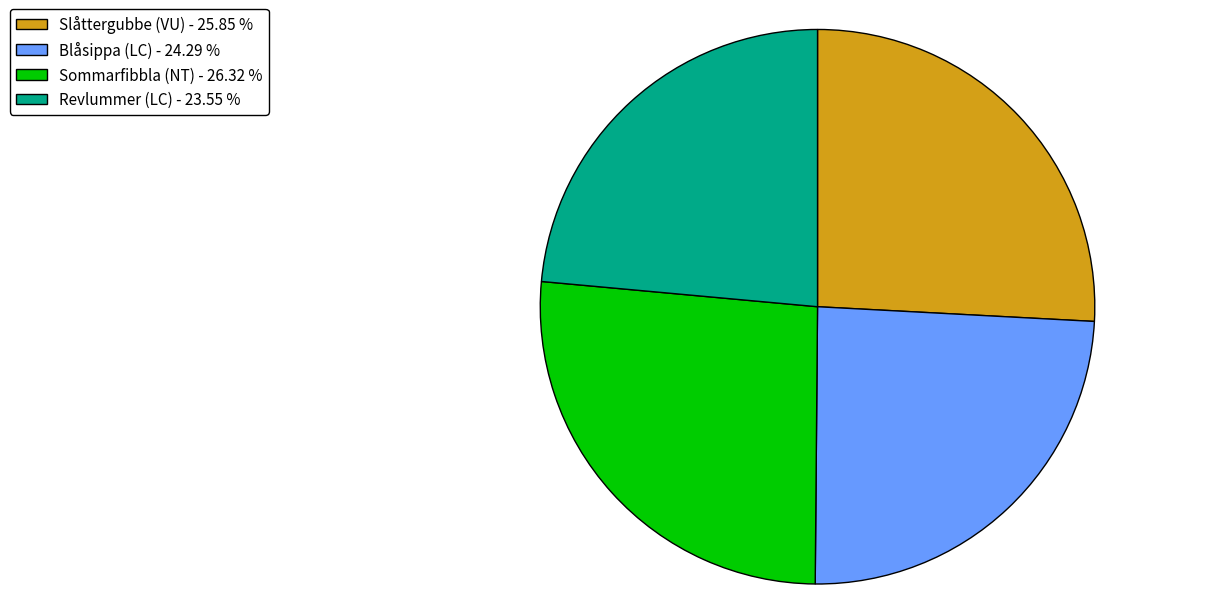

Approximately how many times larger is the value at Revlummer (LC) - 23.55 % compared to Blåsippa (LC) - 24.29 %?

1.0